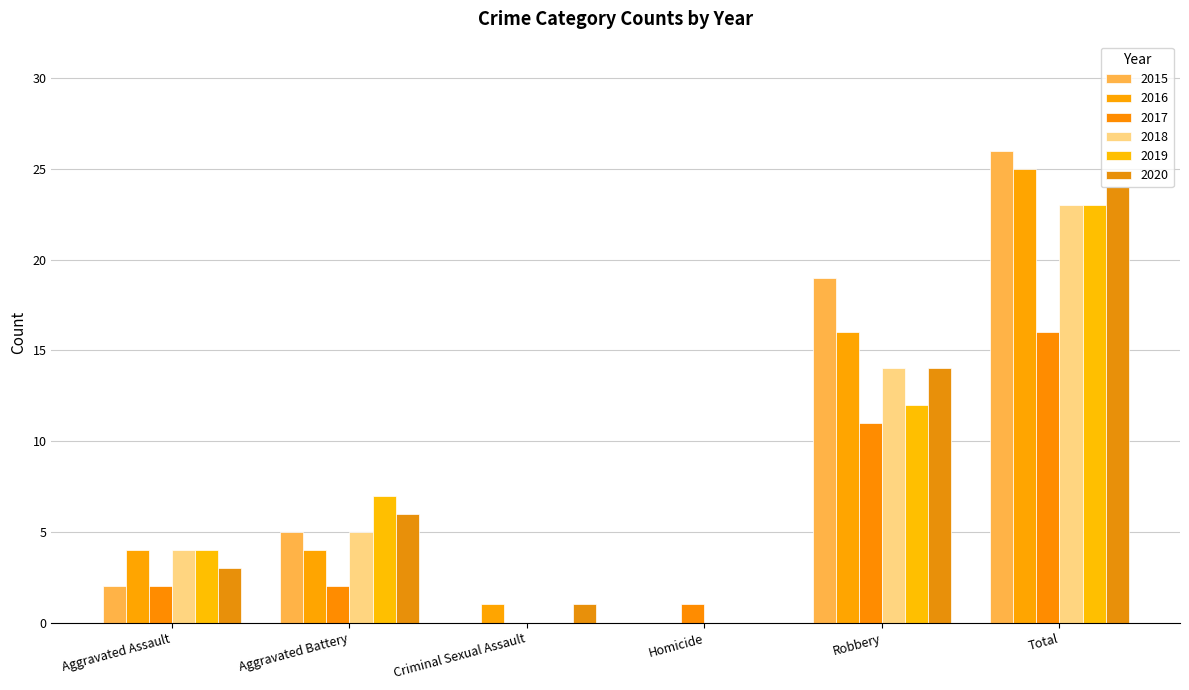

How many categories are shown in the chart?

6